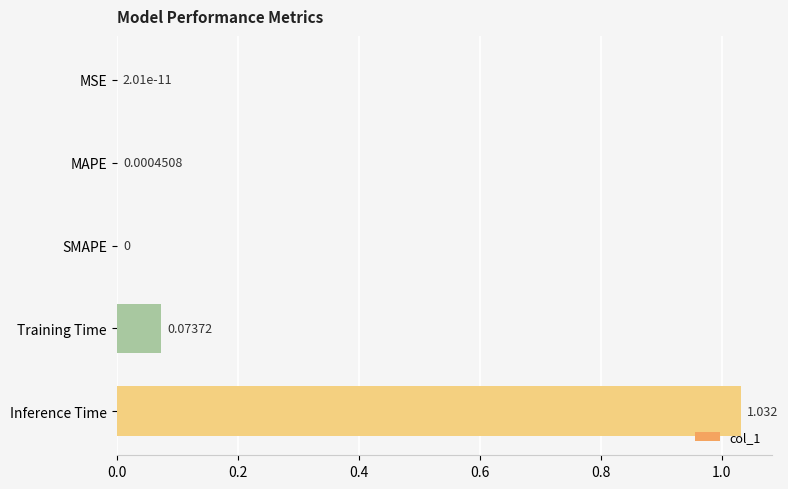

At which category does the chart reach its peak across all series?

Inference Time